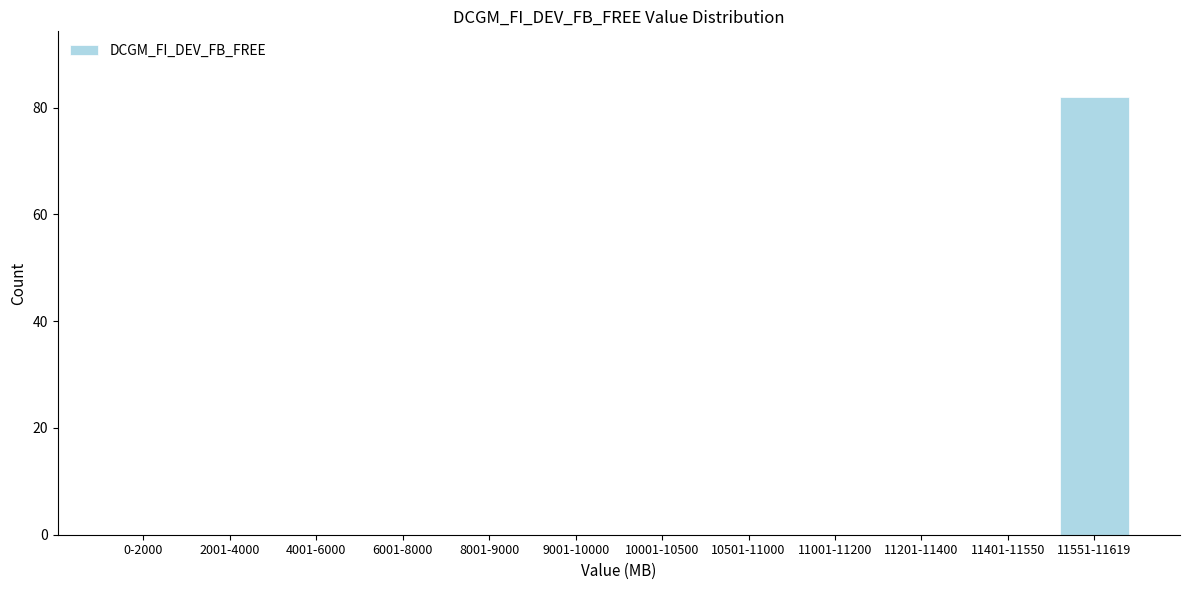

Reading left to right, what are all the values shown in this chart?

0-2000=0	2001-4000=0	4001-6000=0	6001-8000=0	8001-9000=0	9001-10000=0	10001-10500=0	10501-11000=0	11001-11200=0	11201-11400=0	11401-11550=0	11551-11619=82